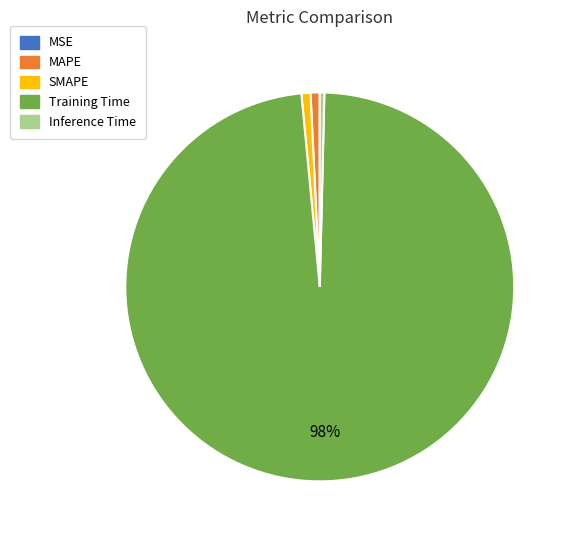

Does Training Time account for over 50% of the chart?

Yes